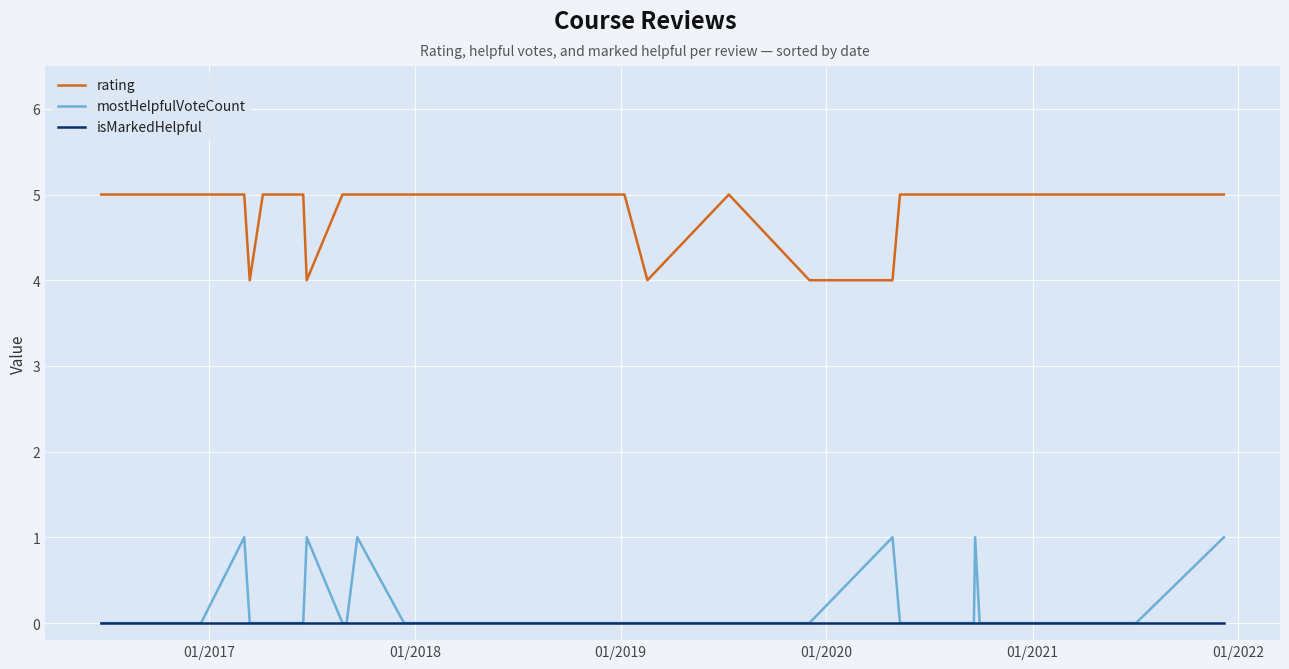

What is the greatest value displayed?

5